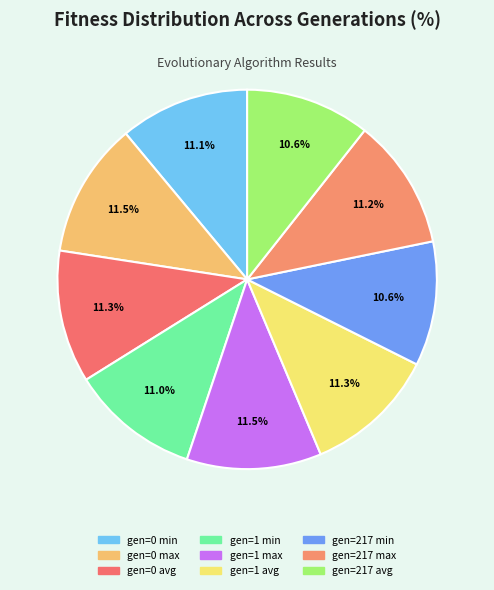

Count the number of slices in the pie.

9